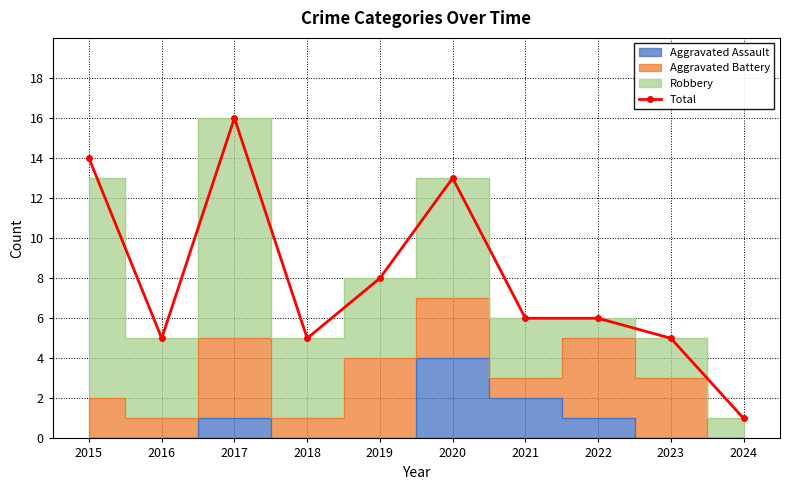

True or false: the data shows 5 at 2016.

True